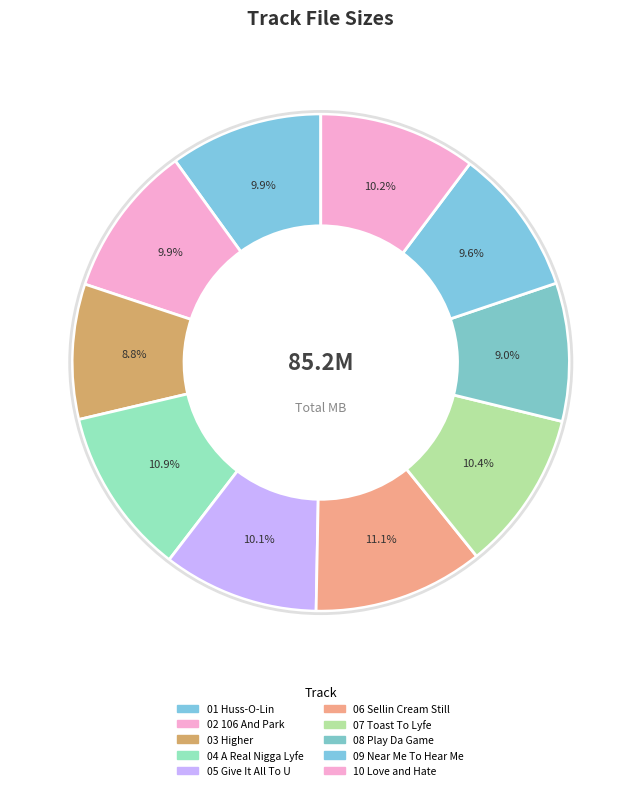

To the nearest percent, what is the difference between the largest and smallest slice percentages?

2%